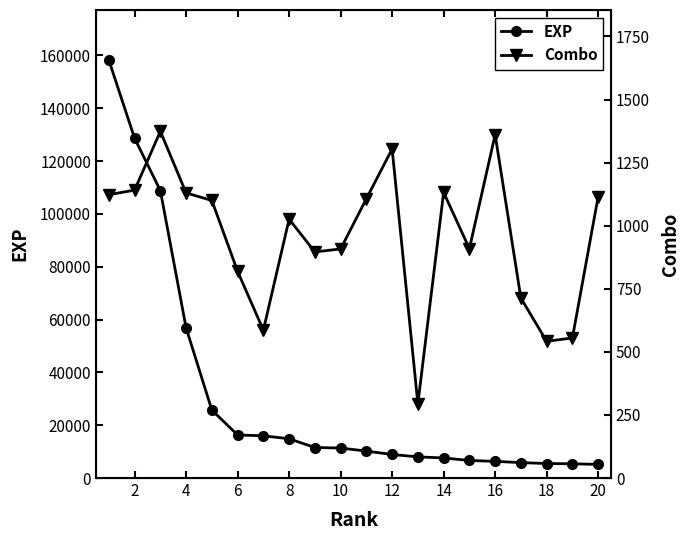

What is the smallest value displayed?

294